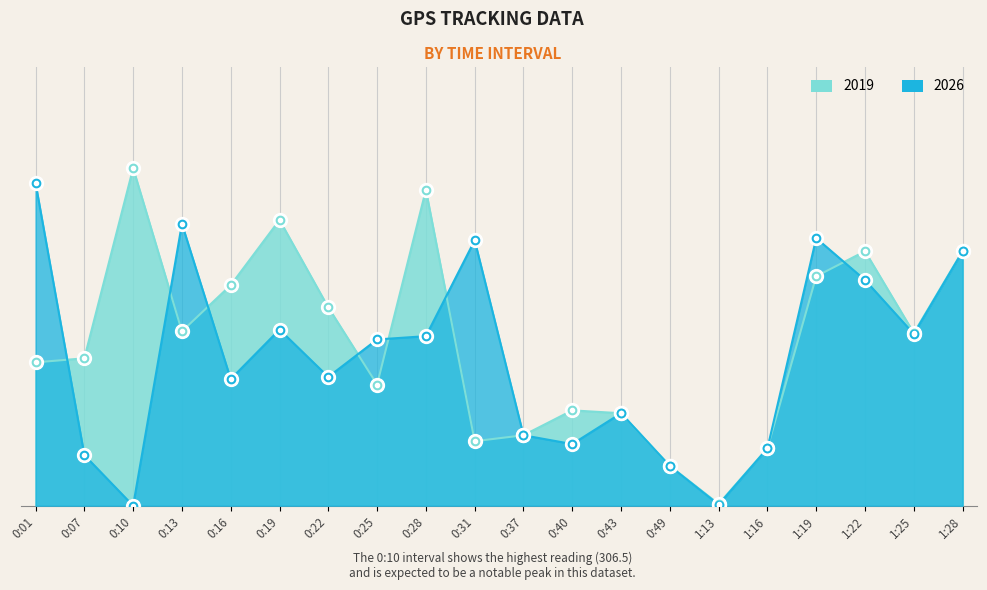

After their last crossing, which series has the higher values: 2019 or 2026?

2019